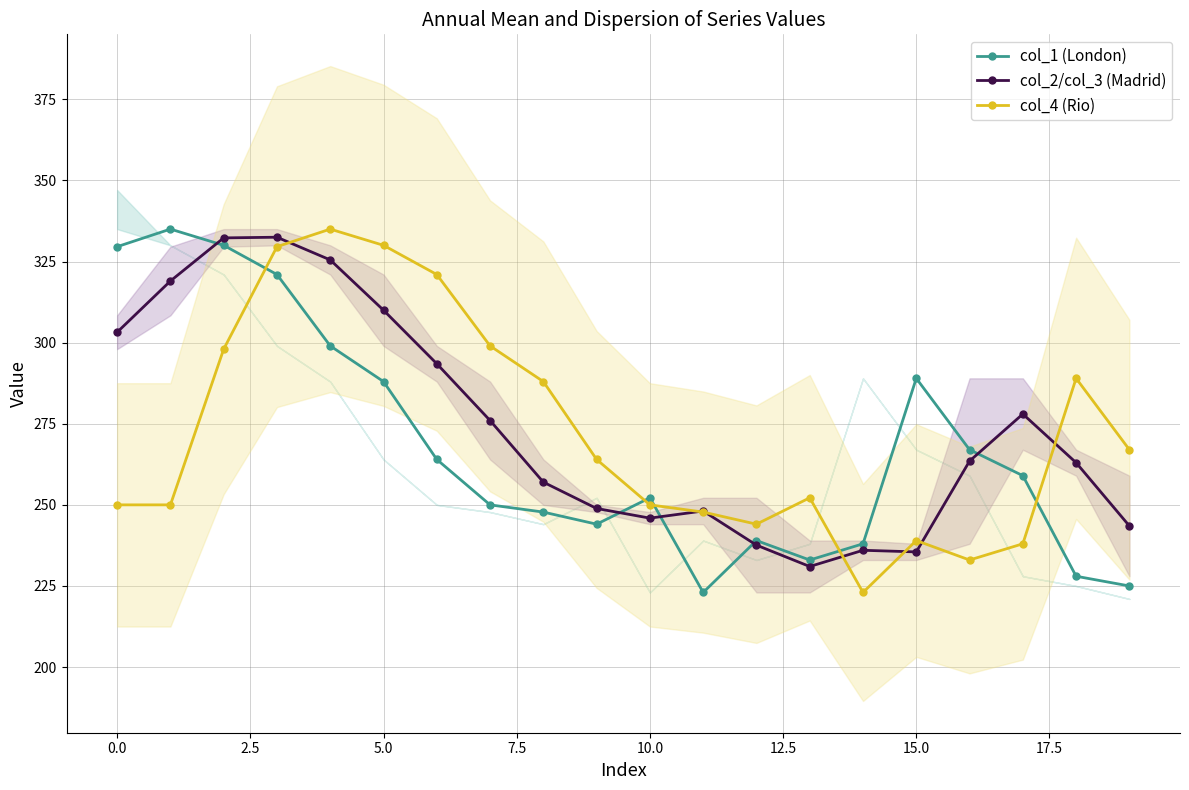

The value of col_4 (Rio) at 15.0 is 239.0. True or false?

True